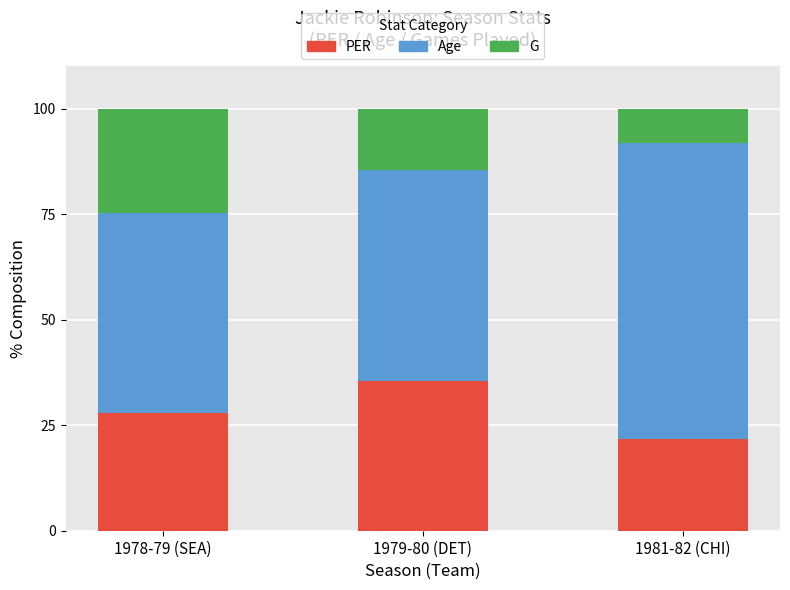

The PER series shows 35.6 at 1979-80 (DET). True or false?

True